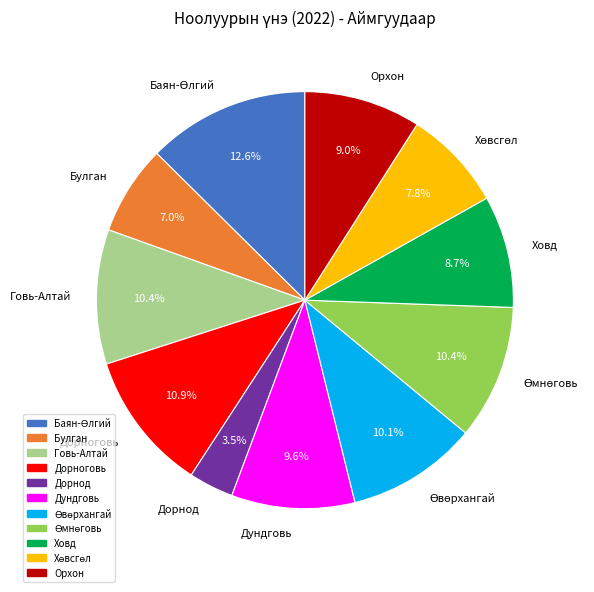

Combined, do Орхон and Говь-Алтай account for over 50%?

No